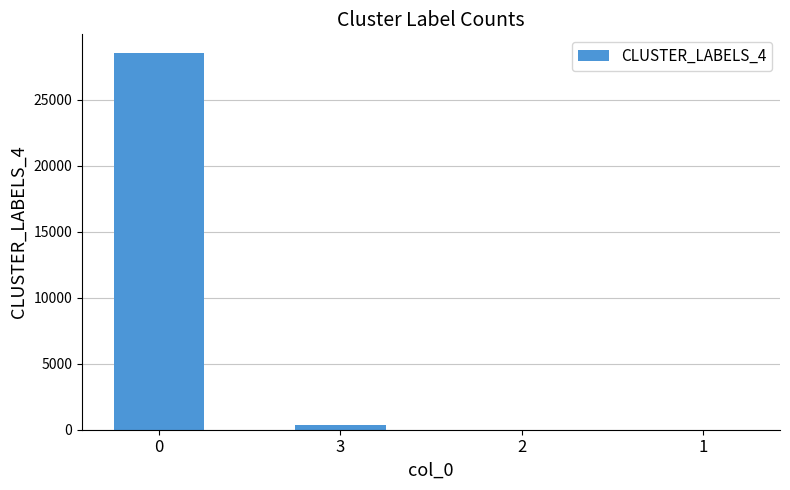

Are the bars horizontal?

No